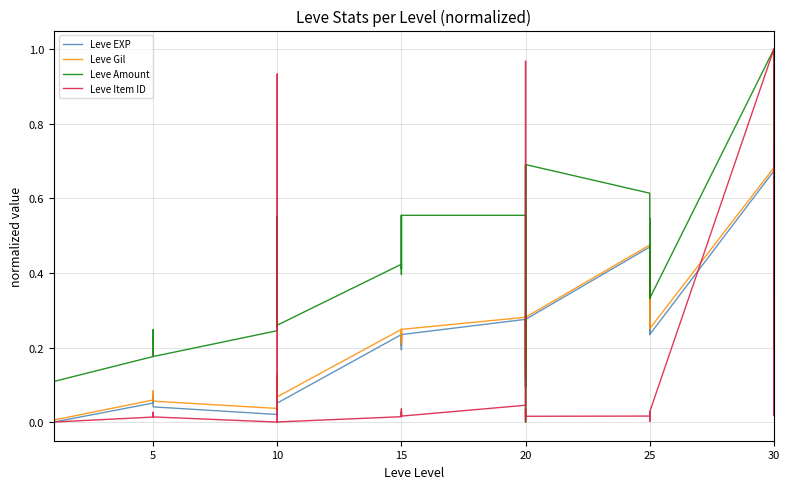

Does the chart display data point markers on the line(s)?

No